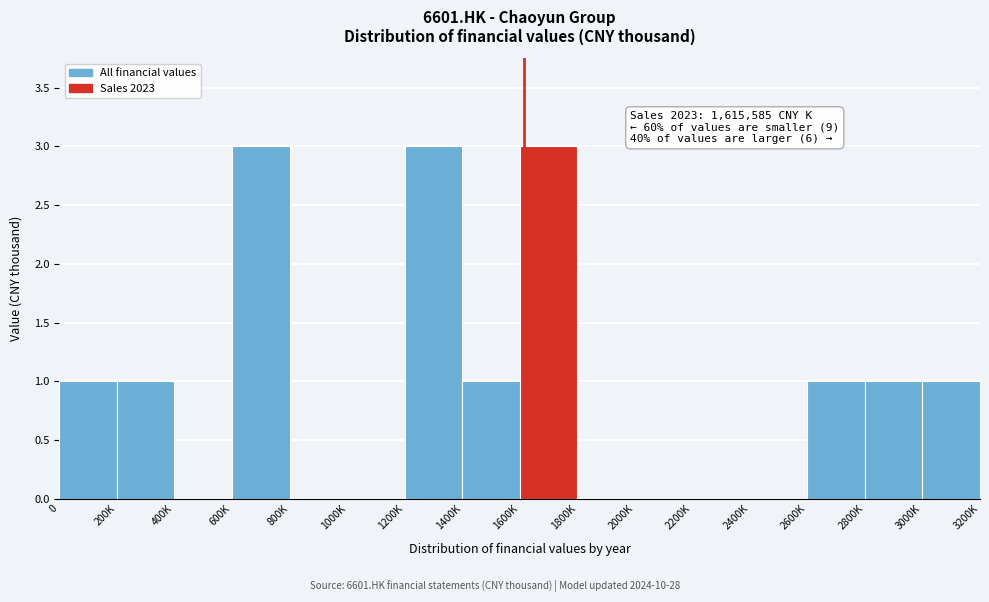

Reading left to right, list all the values displayed in this chart.

0=1	200K=1	400K=0	600K=3	800K=0	1000K=0	1200K=3	1400K=1	1600K=3	1800K=0	2000K=0	2200K=0	2400K=0	2600K=1	2800K=1	3000K=1